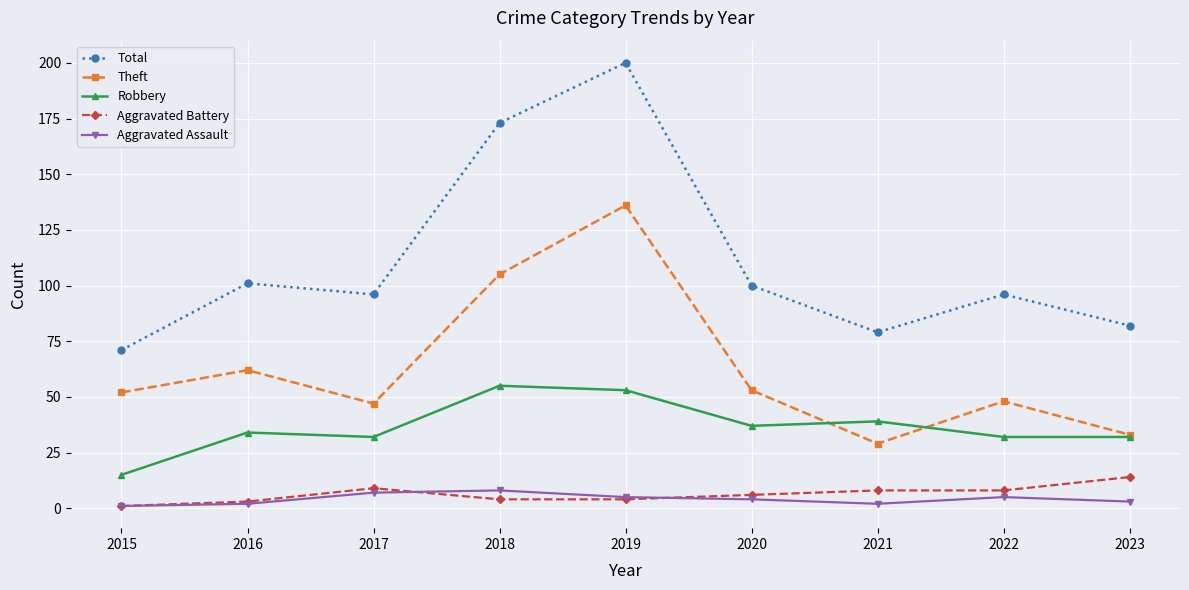

What is the maximum value for Theft?

136